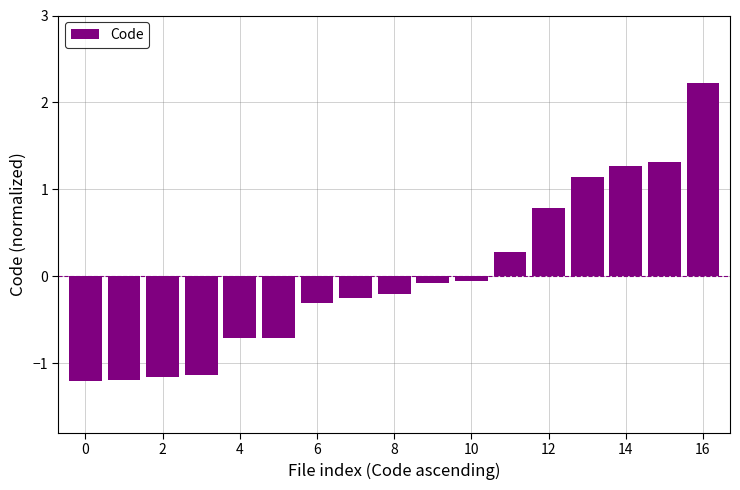

What is the maximum value shown in the chart?

2.2